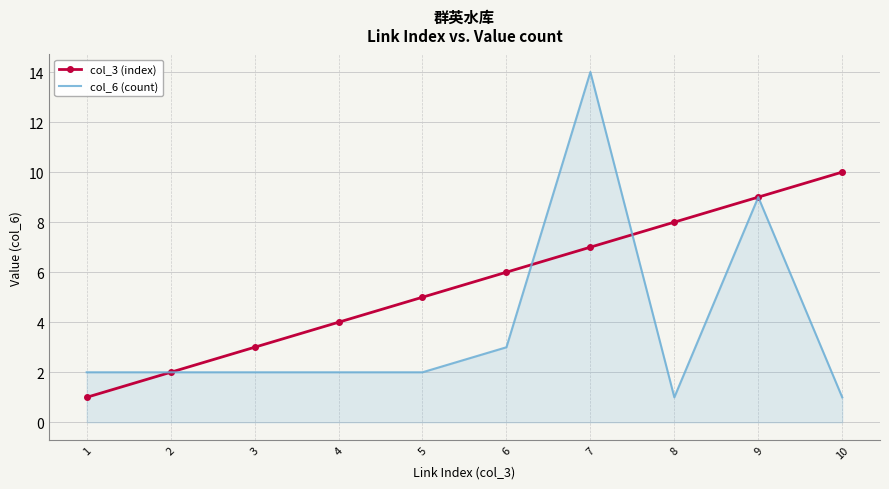

Which category has the highest value across all series?

7